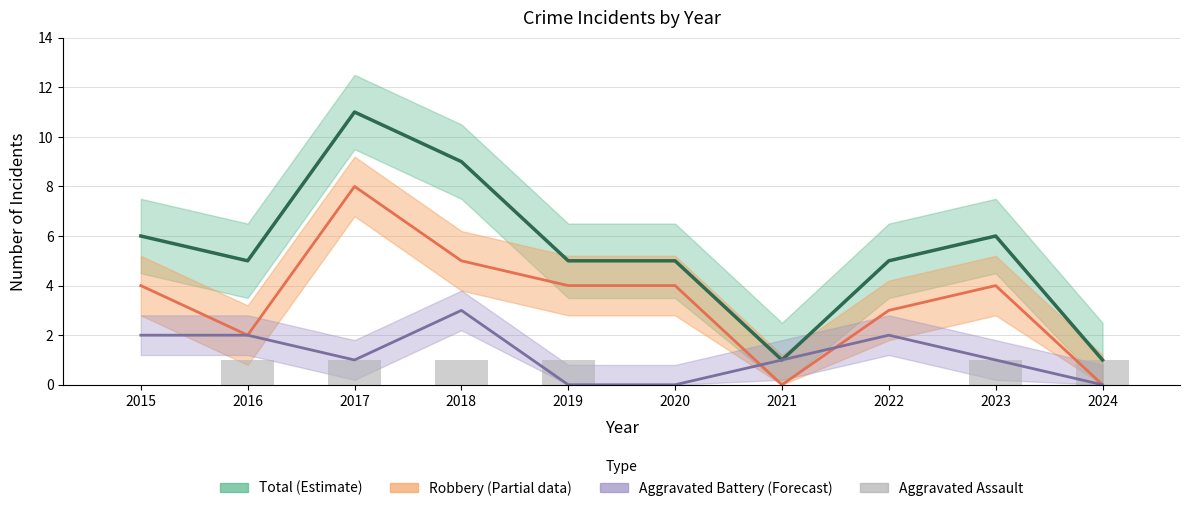

Between 2024 and 2023, which is larger?

2023